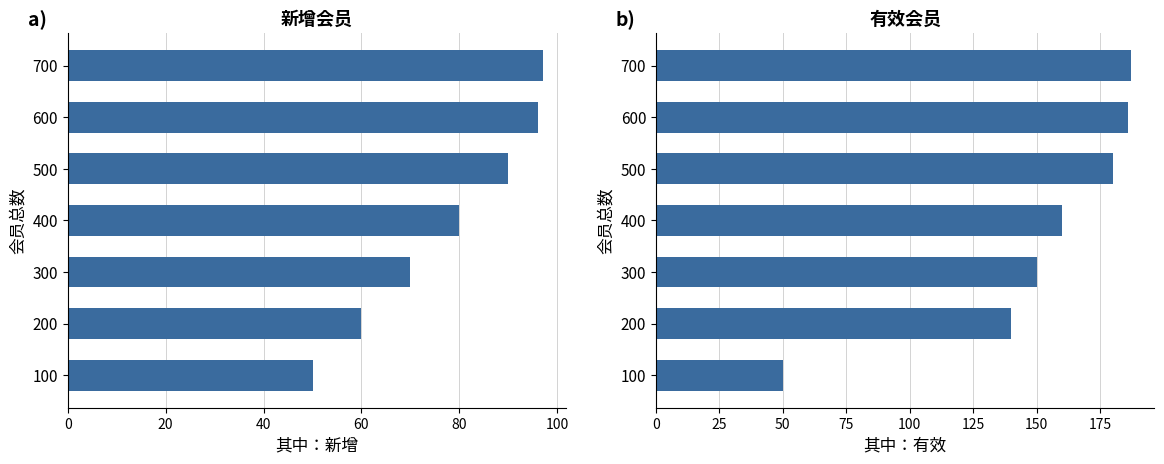

What is the difference between the maximum and minimum values in the 其中：新增 series?

47